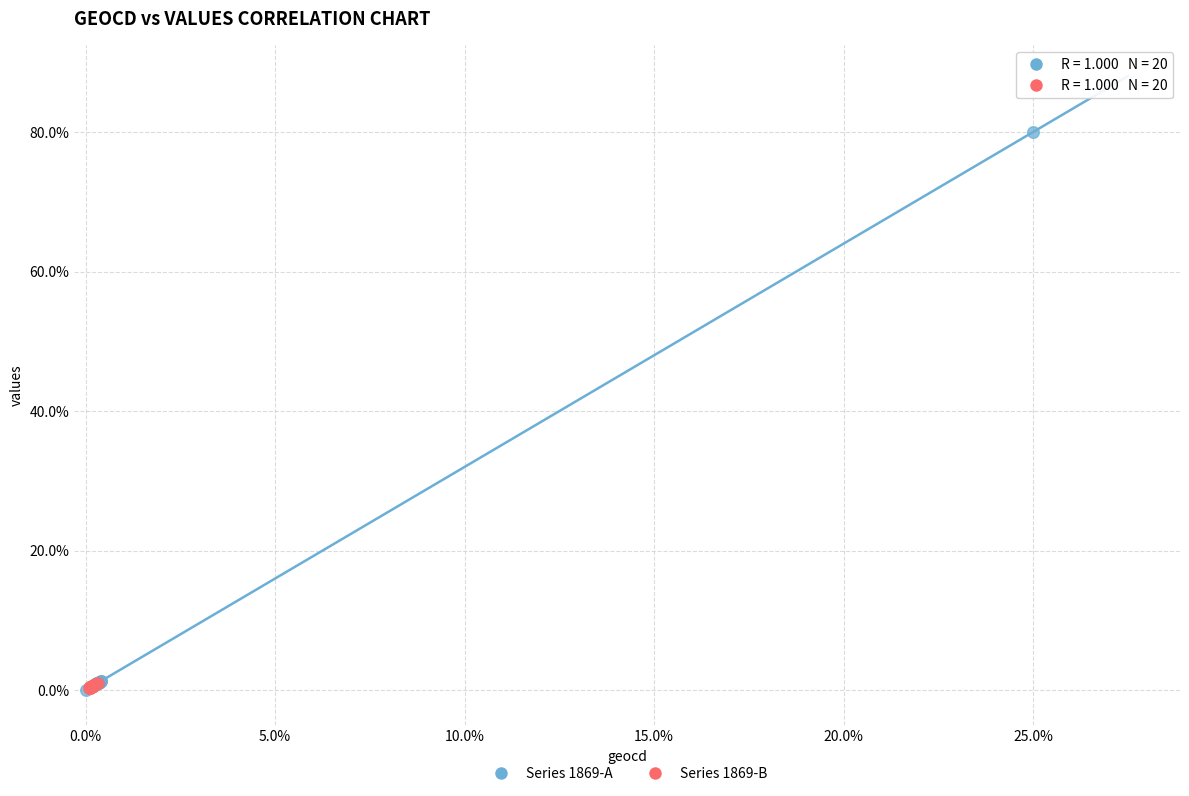

Which series has the widest spread of Y values?

Series 1869-A